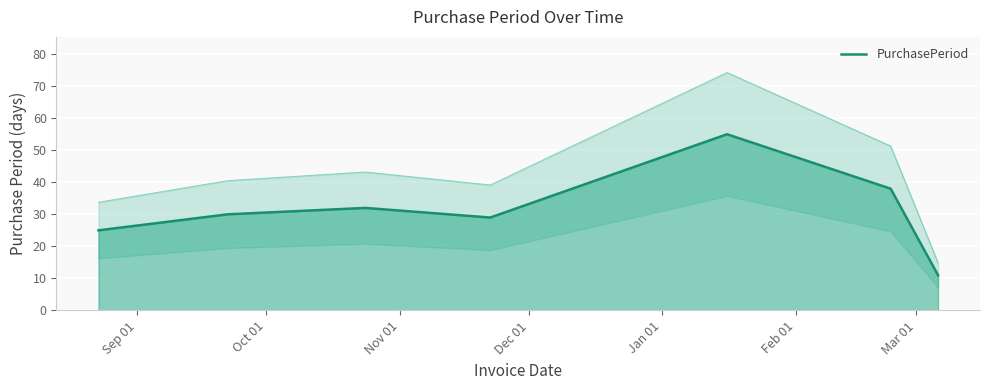

What is the highest value of the PurchasePeriod series?

55